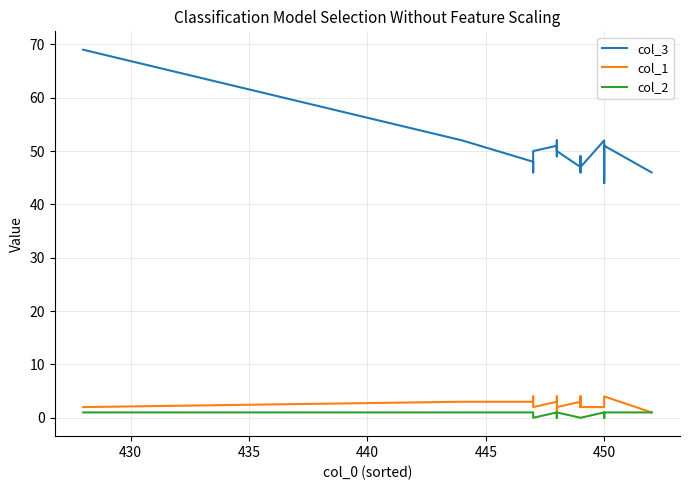

How many col_1 values are between 2 and 4?

18